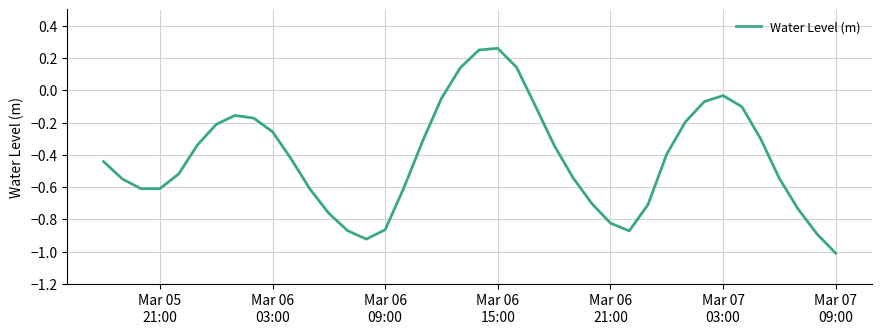

What is the difference between the maximum and minimum values?

1.3